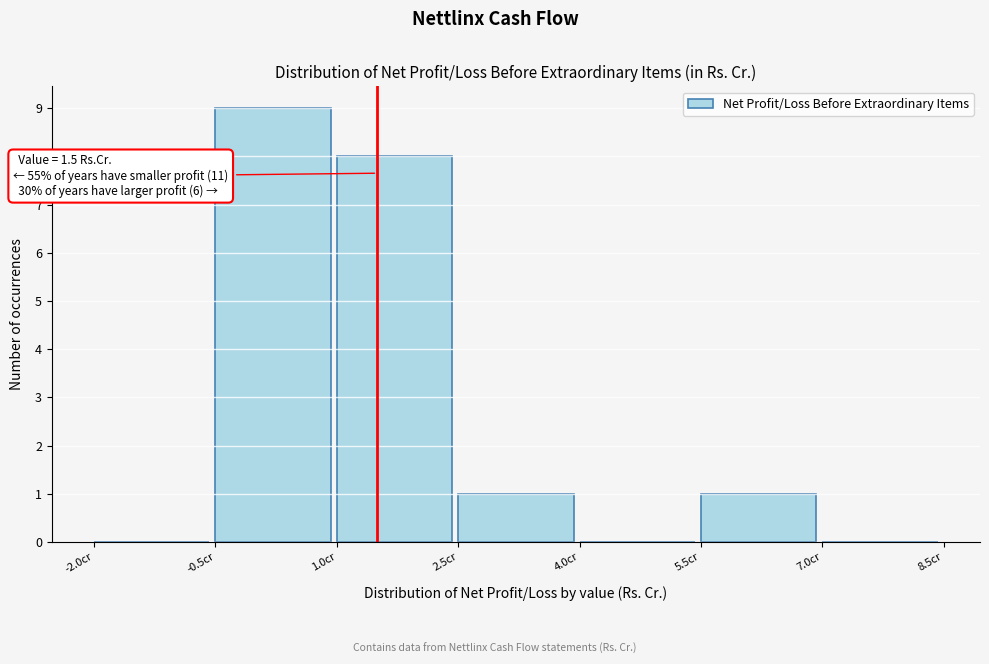

Which range on the x-axis has the tallest bar?

-0.5 to 1.0